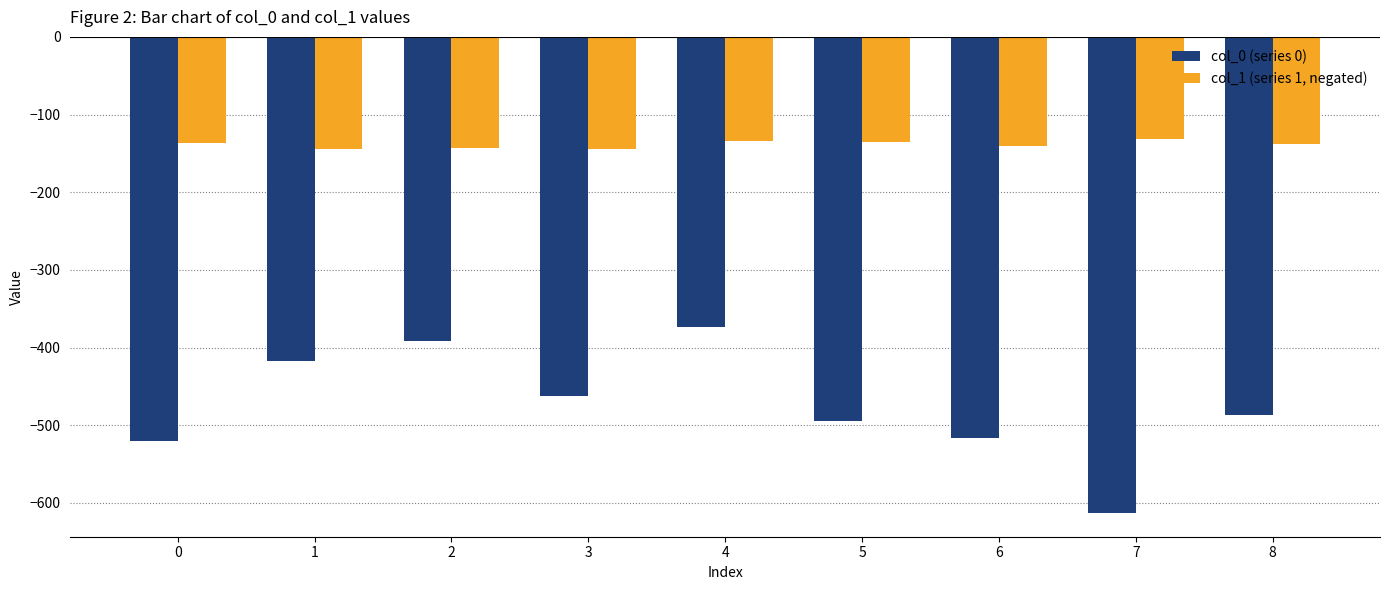

Rank the series by their maximum value, from highest to lowest.

col_1 (series 1, negated), col_0 (series 0)